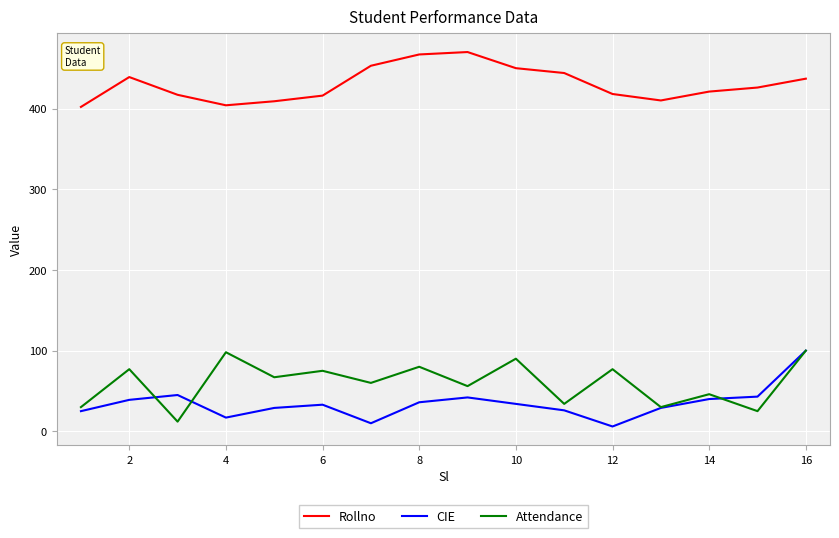

What is the lowest value of the Attendance series?

12